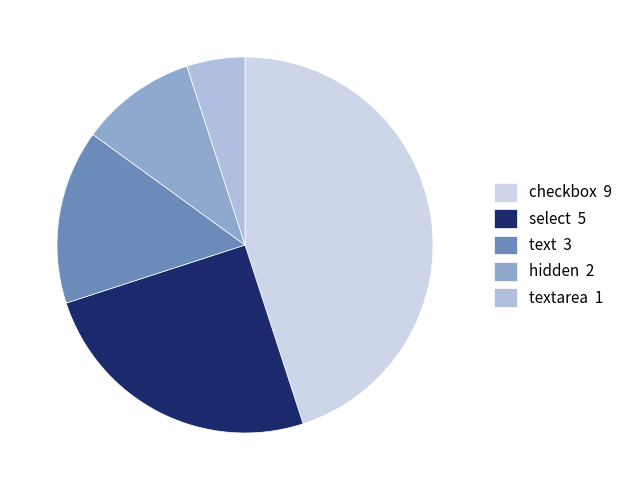

Count the number of slices in the pie.

5